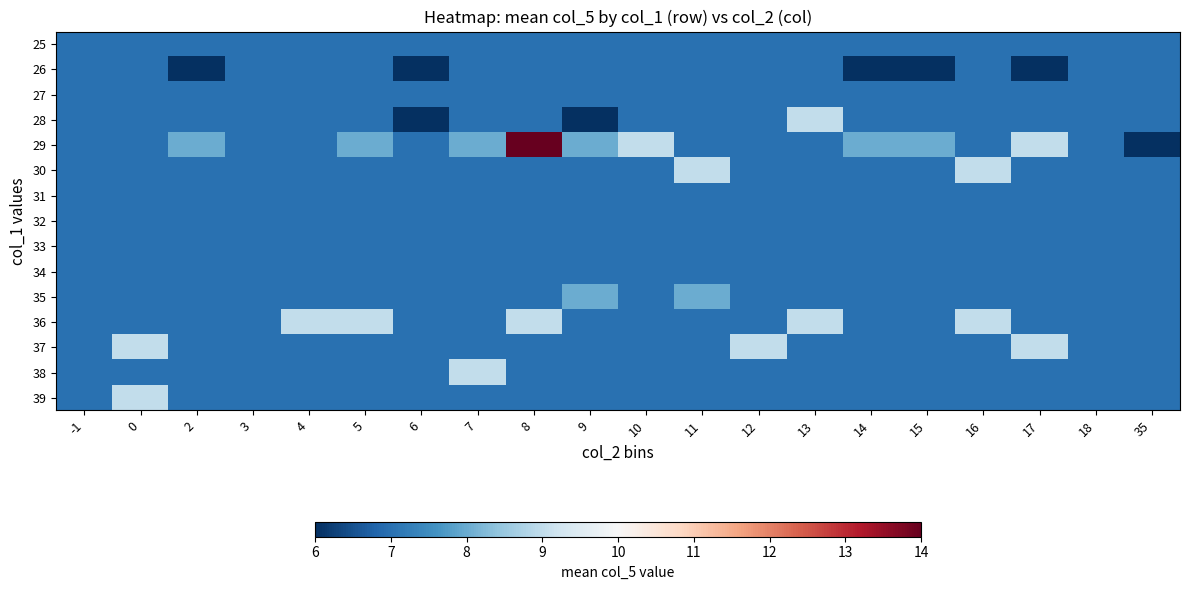

At how many categories does at least one series exceed 13?

1